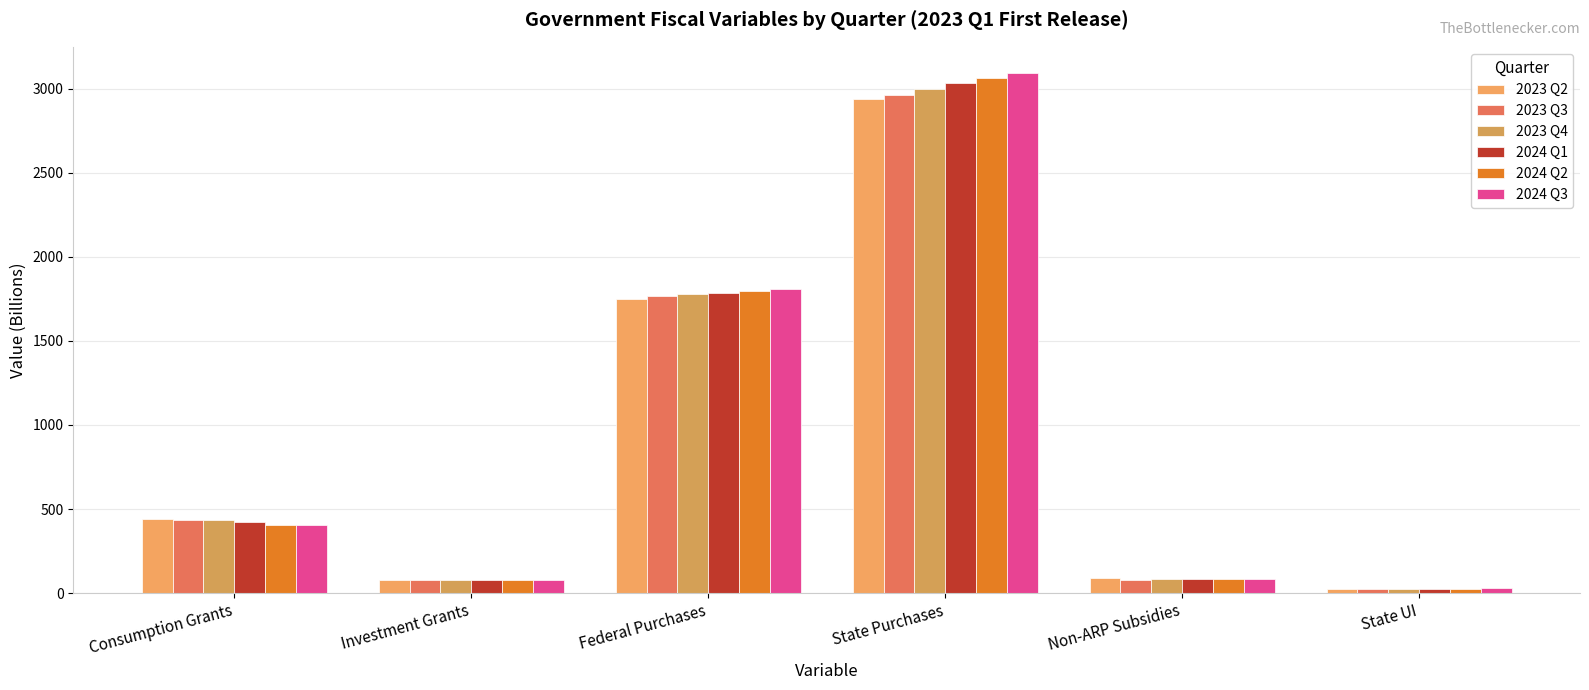

List the series in order of their peak value, highest first.

2024 Q3, 2024 Q2, 2024 Q1, 2023 Q4, 2023 Q3, 2023 Q2